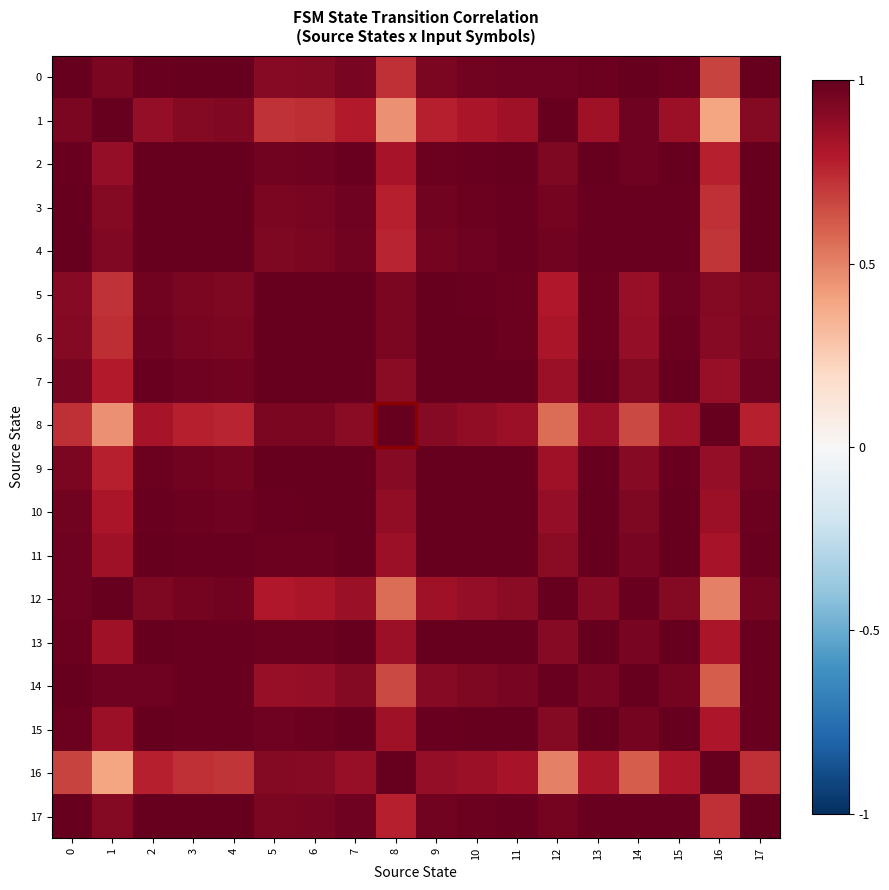

What is the smallest value displayed?

0.4